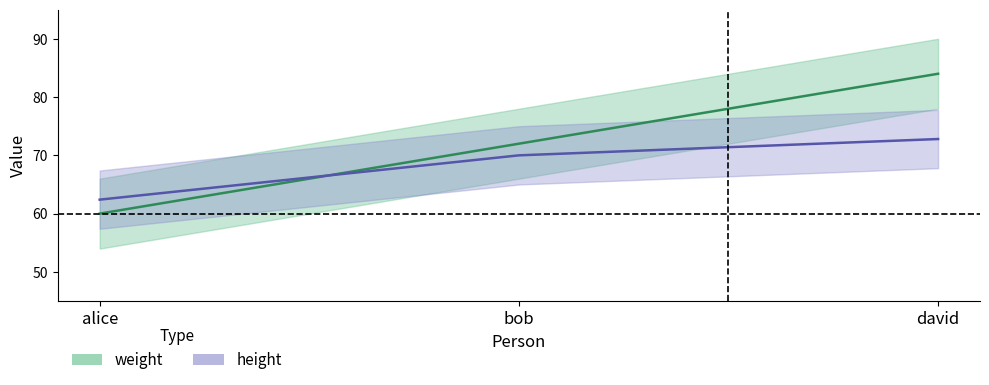

True or false: weight has a value of 84.0 at david.

True